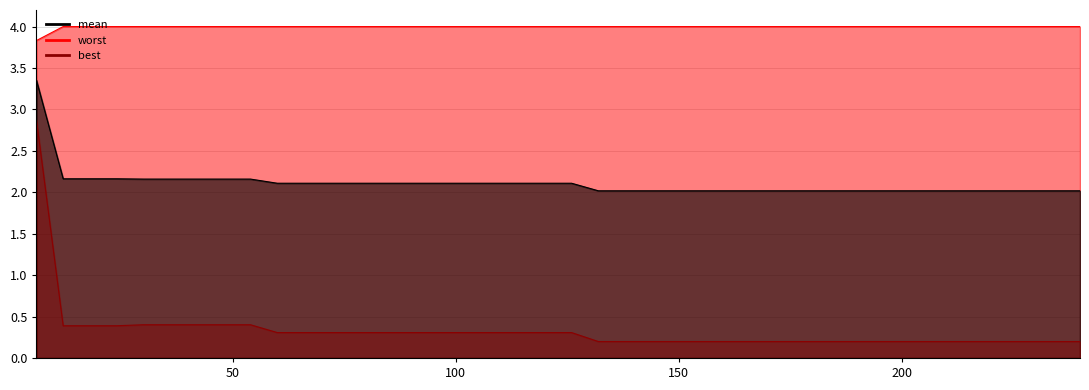

True or false: best and mean cross at least once.

False